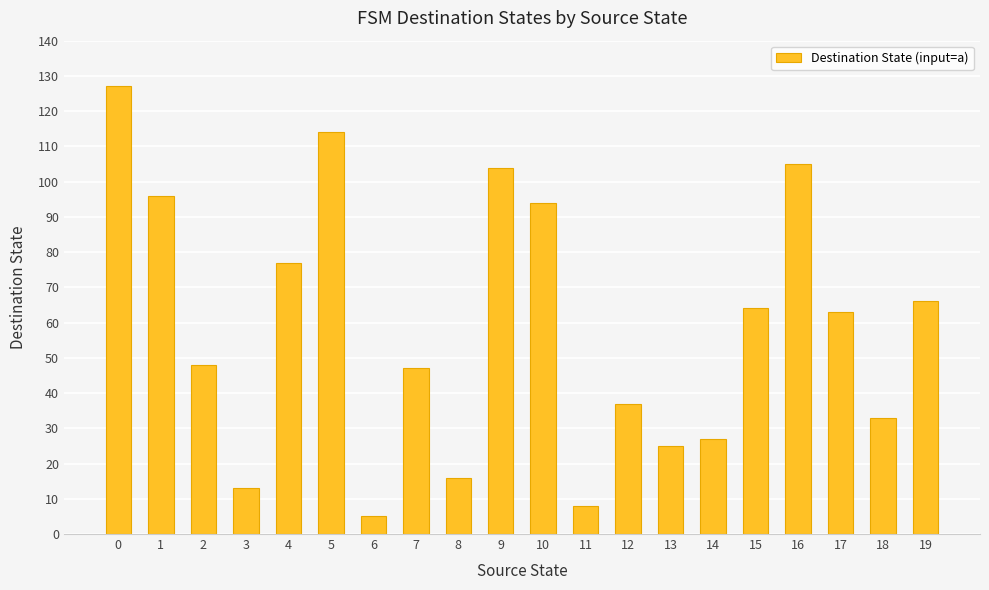

Approximately how many times larger is the value at 18 compared to 0?

0.3